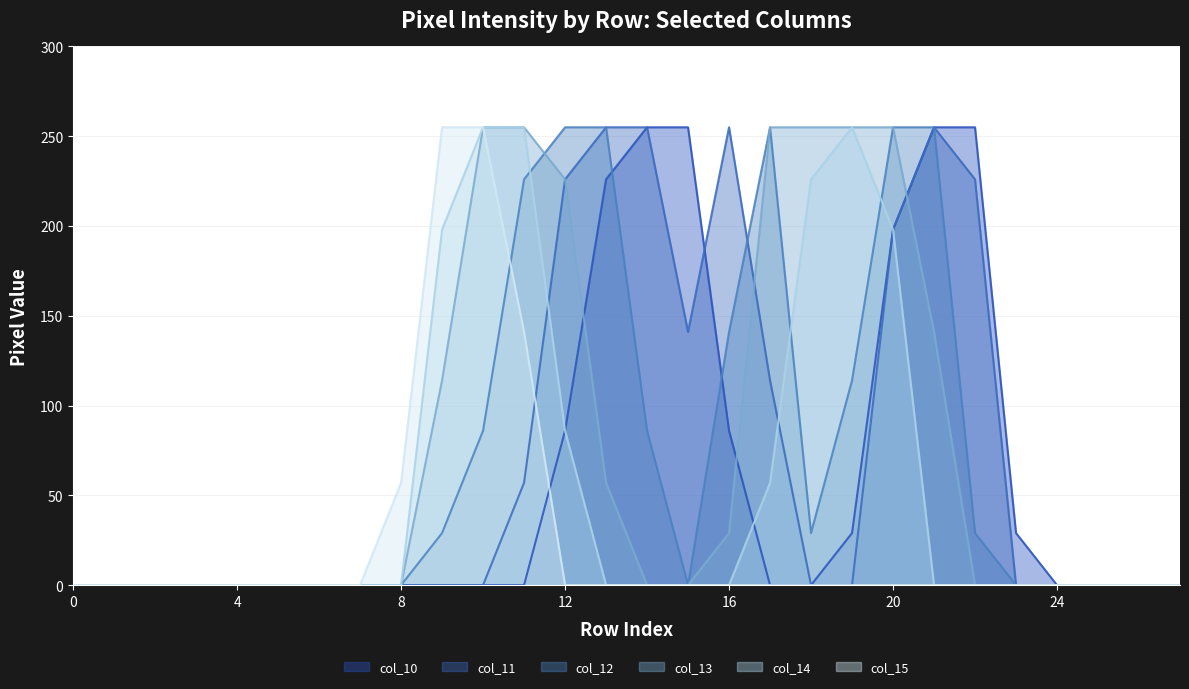

True or false: col_15 has more than 0 interior local peaks.

False